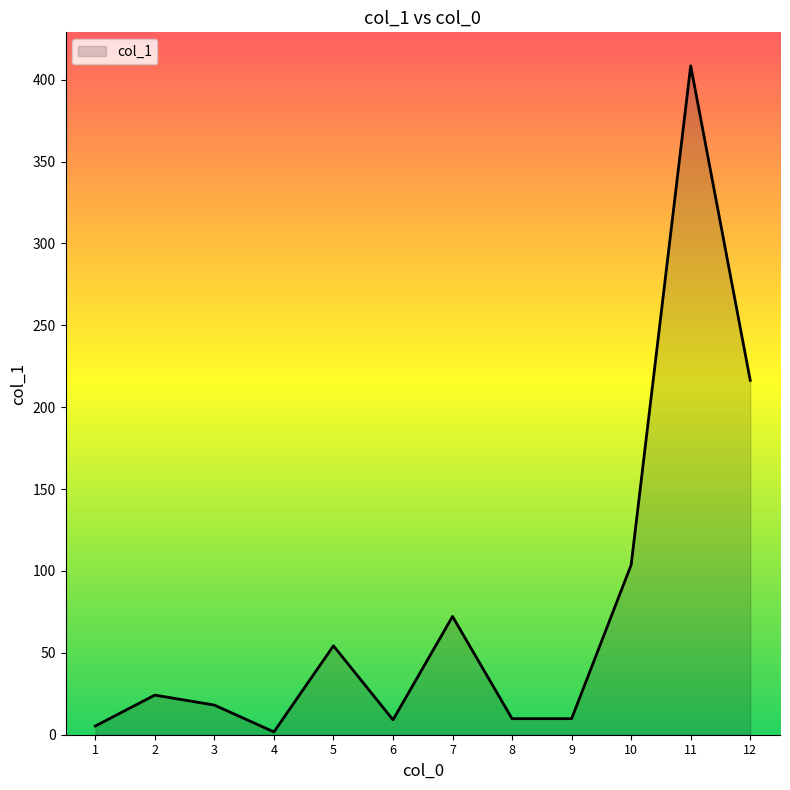

Count the number of data series in this chart.

1